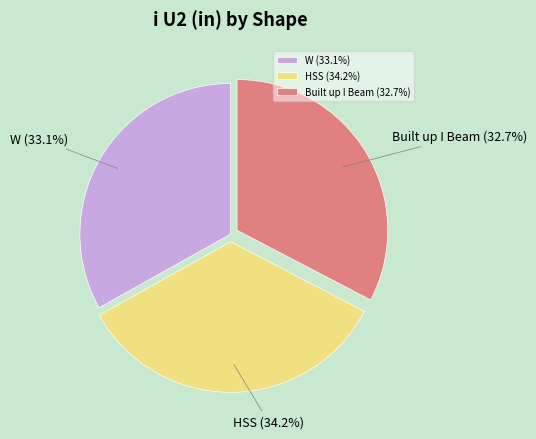

To the nearest percent, what percentage of the pie is Built up I Beam?

33%